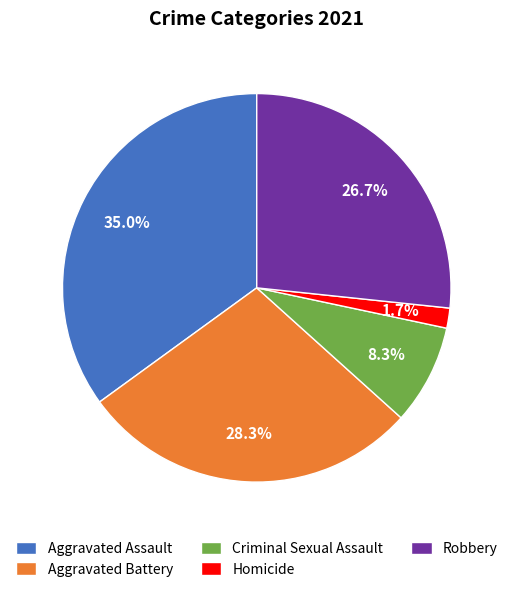

Count the number of slices in the pie.

5